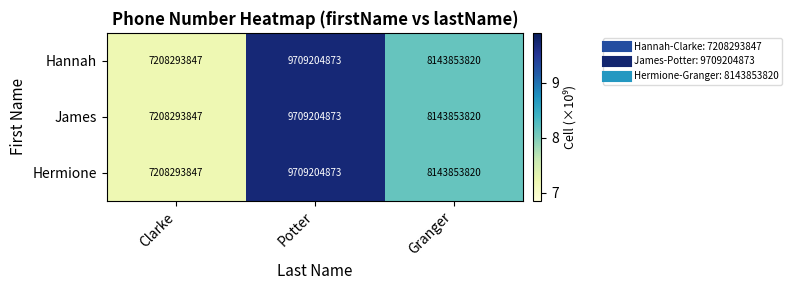

Rank the categories by Hermione value from highest to lowest.

Potter, Granger, Clarke